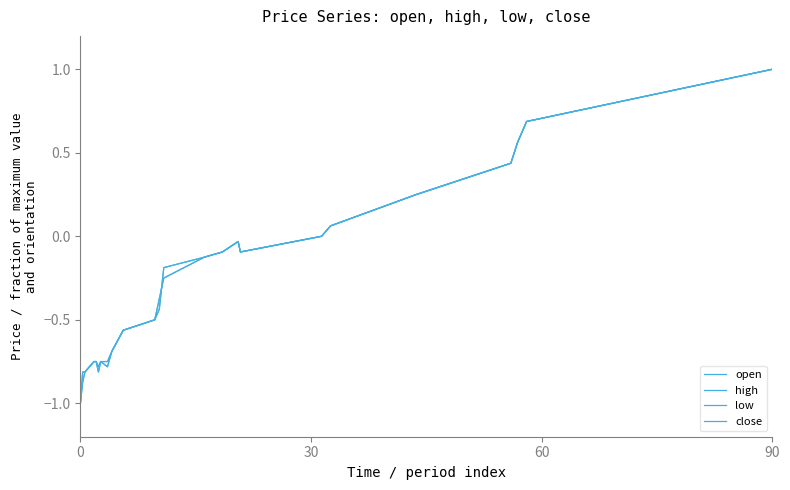

How many lines are shown in the chart?

4